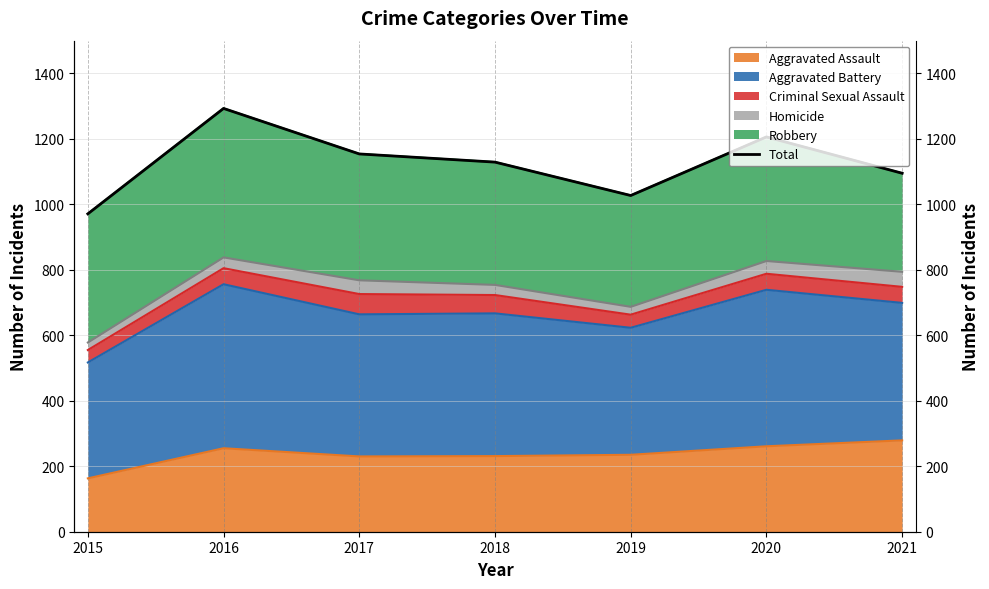

Where does the data first go above 1129?

2016